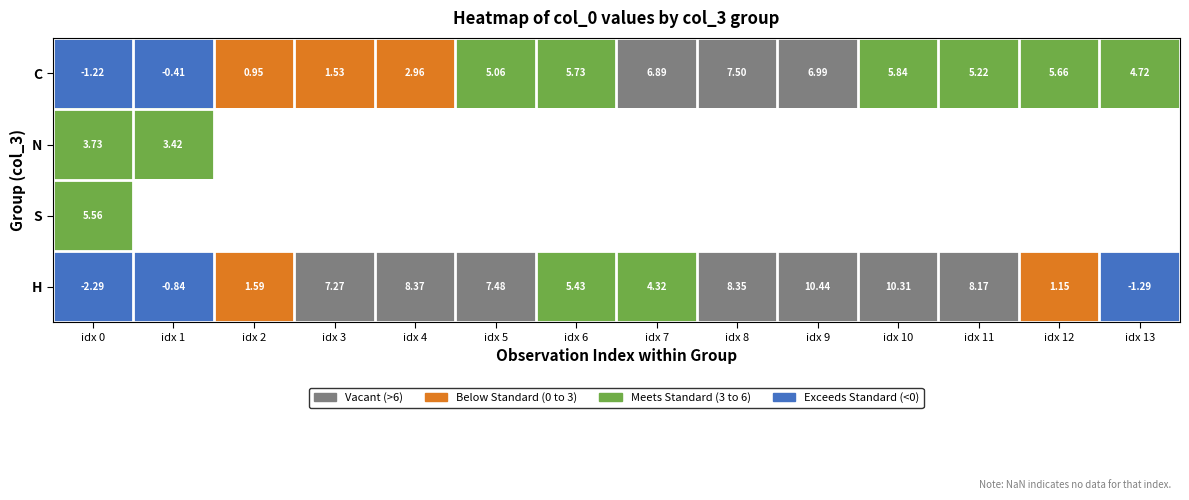

How many values in the H series exceed 7?

7